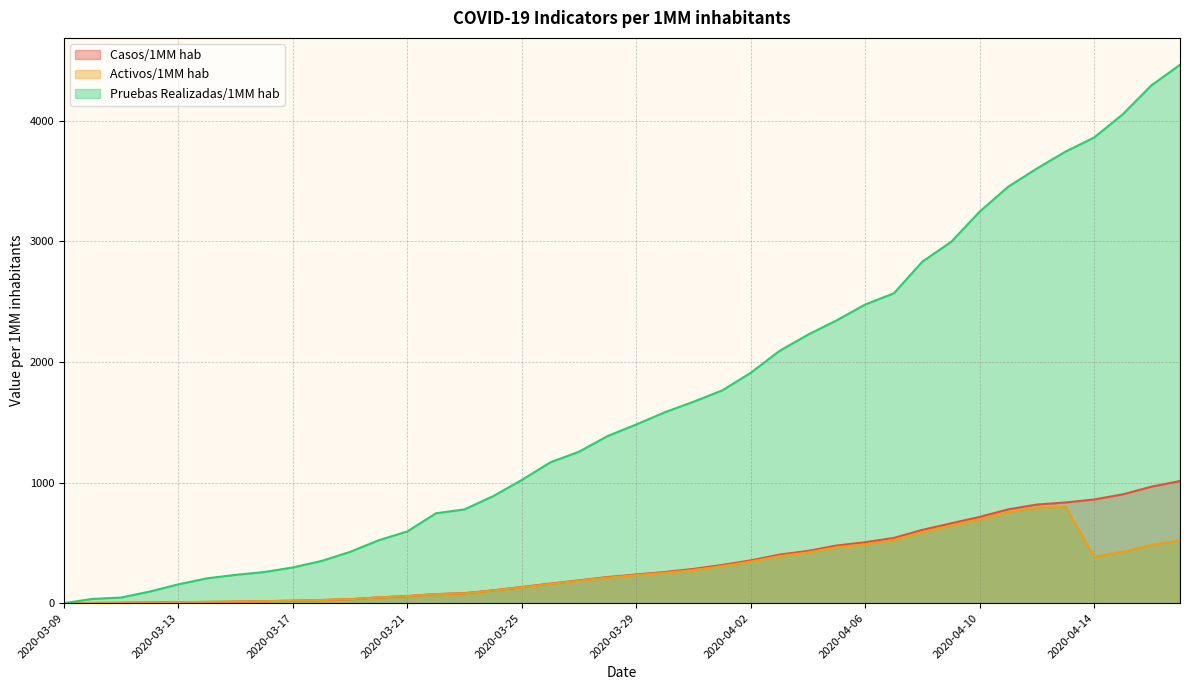

Reading left to right, list all the values displayed in this chart.

Casos/1MM hab: 2020-03-09=0.2	2020-03-10=1.9	2020-03-11=3.4	2020-03-12=6.5	2020-03-13=8.7	2020-03-14=10.3	2020-03-15=13.2	2020-03-16=16.6	2020-03-17=20.7	2020-03-18=26.2	2020-03-19=32.9	2020-03-20=48.1	2020-03-21=58.9	2020-03-22=75.3	2020-03-23=83.0	2020-03-24=106.5	2020-03-25=134.2	2020-03-26=162.1	2020-03-27=189.0	2020-03-28=216.6	2020-03-29=237.8	2020-03-30=258.5	2020-03-31=284.0	2020-04-01=316.7	2020-04-02=354.7	2020-04-03=402.3	2020-04-04=433.0	2020-04-05=478.0	2020-04-06=504.9	2020-04-07=540.8	2020-04-08=607.8	2020-04-09=661.7	2020-04-10=715.1	2020-04-11=777.6	2020-04-12=817.5	2020-04-13=834.8	2020-04-14=859.3	2020-04-15=901.9	2020-04-16=965.6	2020-04-17=1012.3
Activos/1MM hab: 2020-03-09=0.2	2020-03-10=1.9	2020-03-11=3.1	2020-03-12=6.3	2020-03-13=8.4	2020-03-14=10.1	2020-03-15=13.0	2020-03-16=16.4	2020-03-17=20.4	2020-03-18=26.0	2020-03-19=32.5	2020-03-20=47.6	2020-03-21=58.4	2020-03-22=74.3	2020-03-23=81.3	2020-03-24=104.8	2020-03-25=131.8	2020-03-26=159.7	2020-03-27=185.9	2020-03-28=212.3	2020-03-29=232.7	2020-03-30=251.7	2020-03-31=274.6	2020-04-01=307.3	2020-04-02=344.6	2020-04-03=390.2	2020-04-04=420.1	2020-04-05=463.8	2020-04-06=488.6	2020-04-07=523.7	2020-04-08=589.8	2020-04-09=642.7	2020-04-10=695.1	2020-04-11=754.3	2020-04-12=791.5	2020-04-13=799.2	2020-04-14=384.5	2020-04-15=426.1	2020-04-16=482.3	2020-04-17=521.8
Pruebas Realizadas/1MM hab: 2020-03-09=0.0	2020-03-10=35.1	2020-03-11=46.6	2020-03-12=96.4	2020-03-13=156.0	2020-03-14=206.1	2020-03-15=234.7	2020-03-16=258.0	2020-03-17=296.2	2020-03-18=349.8	2020-03-19=425.1	2020-03-20=521.5	2020-03-21=594.6	2020-03-22=745.1	2020-03-23=777.4	2020-03-24=887.2	2020-03-25=1021.4	2020-03-26=1167.6	2020-03-27=1255.6	2020-03-28=1385.4	2020-03-29=1481.1	2020-03-30=1582.6	2020-03-31=1669.6	2020-04-01=1763.2	2020-04-02=1909.4	2020-04-03=2090.4	2020-04-04=2225.5	2020-04-05=2344.1	2020-04-06=2475.8	2020-04-07=2568.2	2020-04-08=2831.4	2020-04-09=2994.0	2020-04-10=3245.5	2020-04-11=3452.8	2020-04-12=3603.0	2020-04-13=3743.0	2020-04-14=3859.8	2020-04-15=4052.4	2020-04-16=4291.9	2020-04-17=4462.4